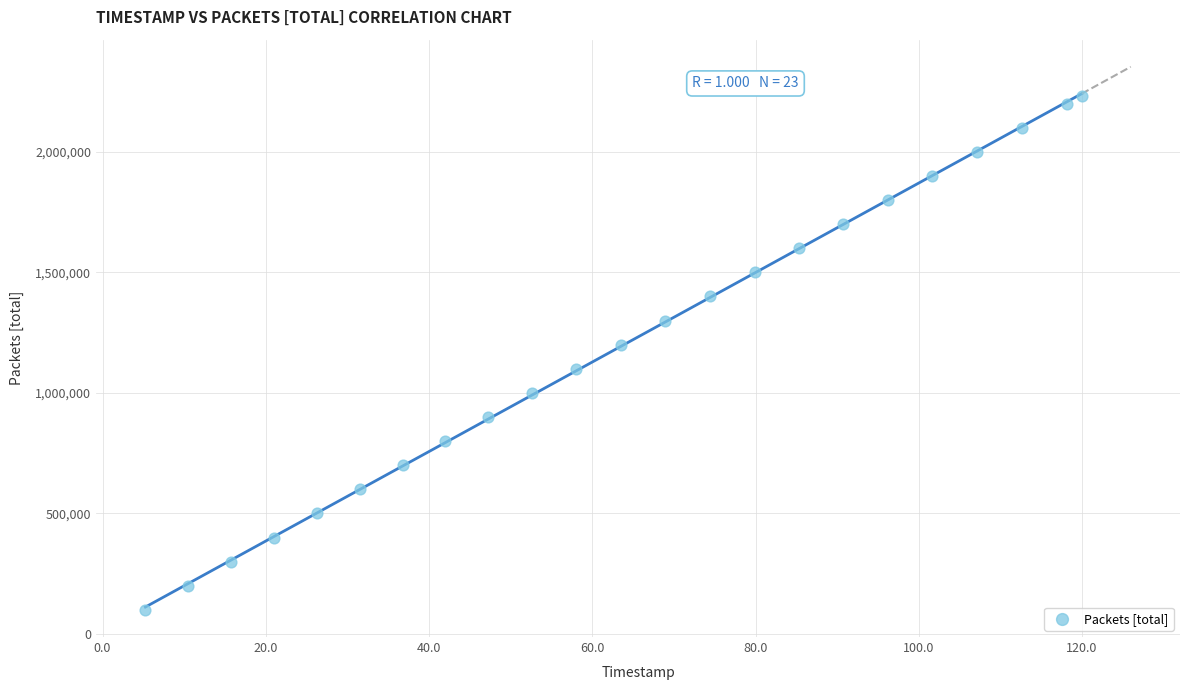

What is the range of Y values (max minus min)?

2131504